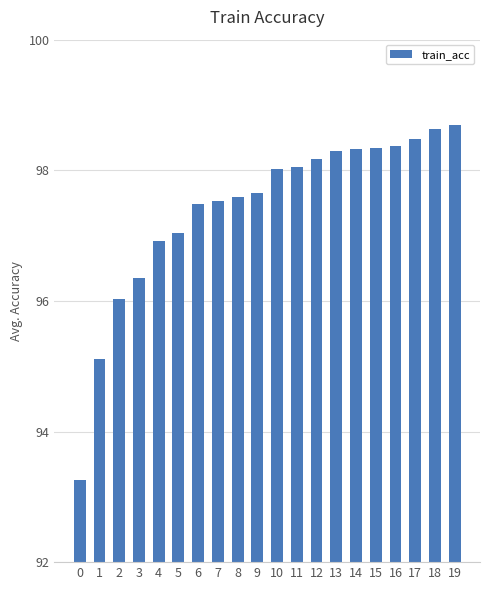

Count the number of data series in this chart.

1